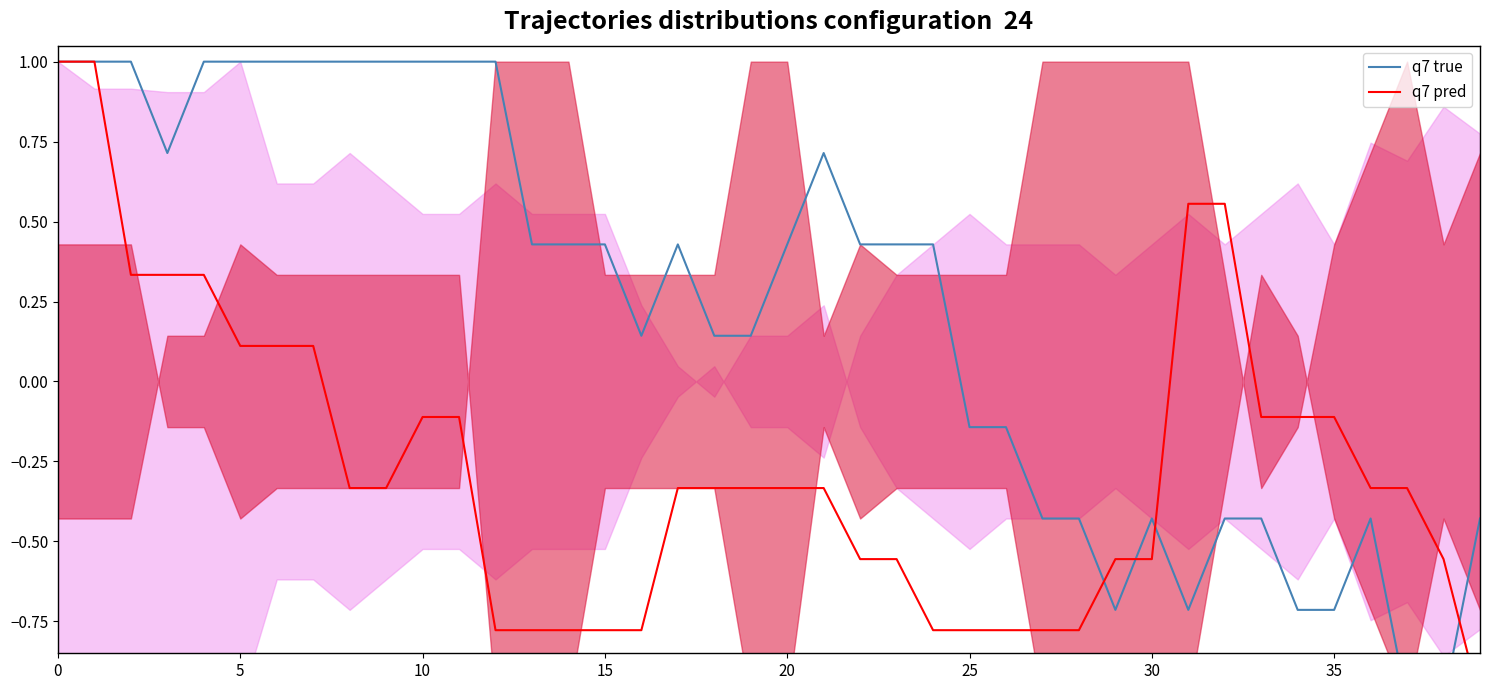

At how many categories does at least one series exceed 0?

27